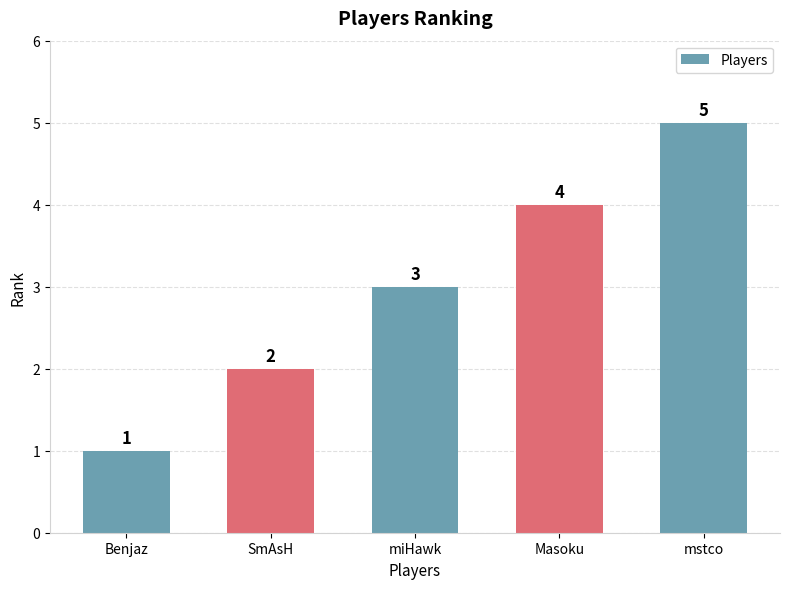

Reading left to right, list all the values displayed in this chart.

Benjaz=1	SmAsH=2	miHawk=3	Masoku=4	mstco=5